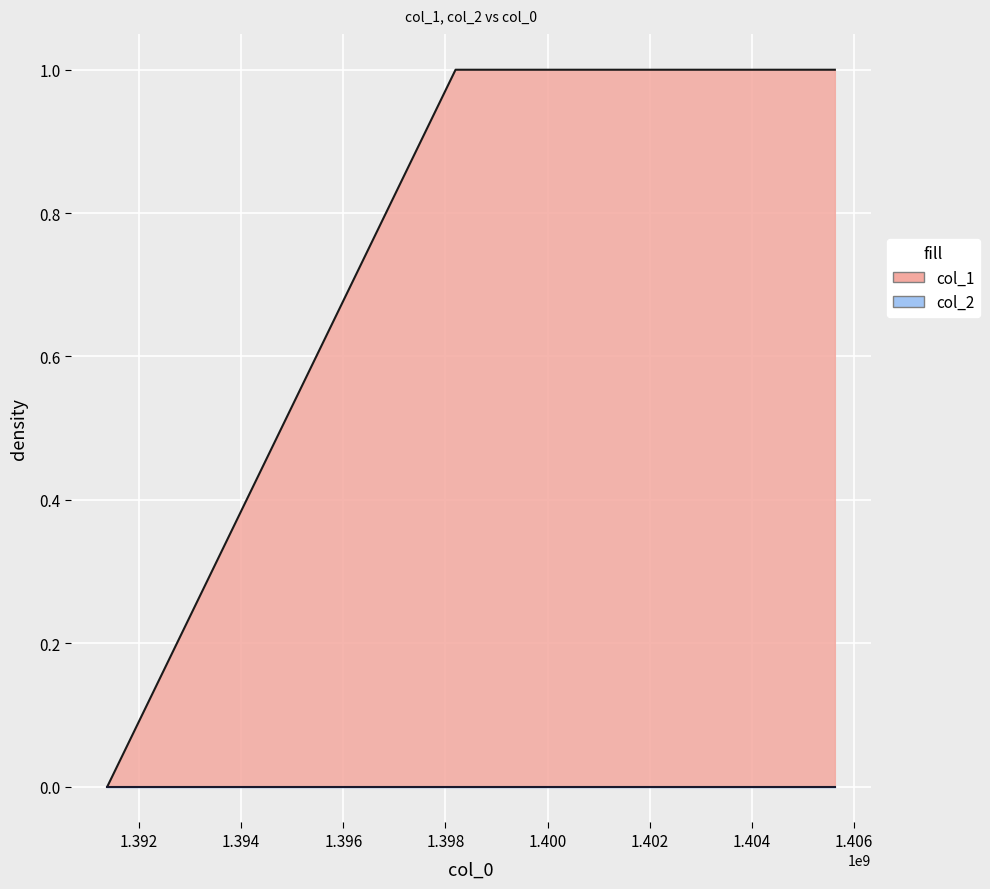

How many data points are less than 1?

1